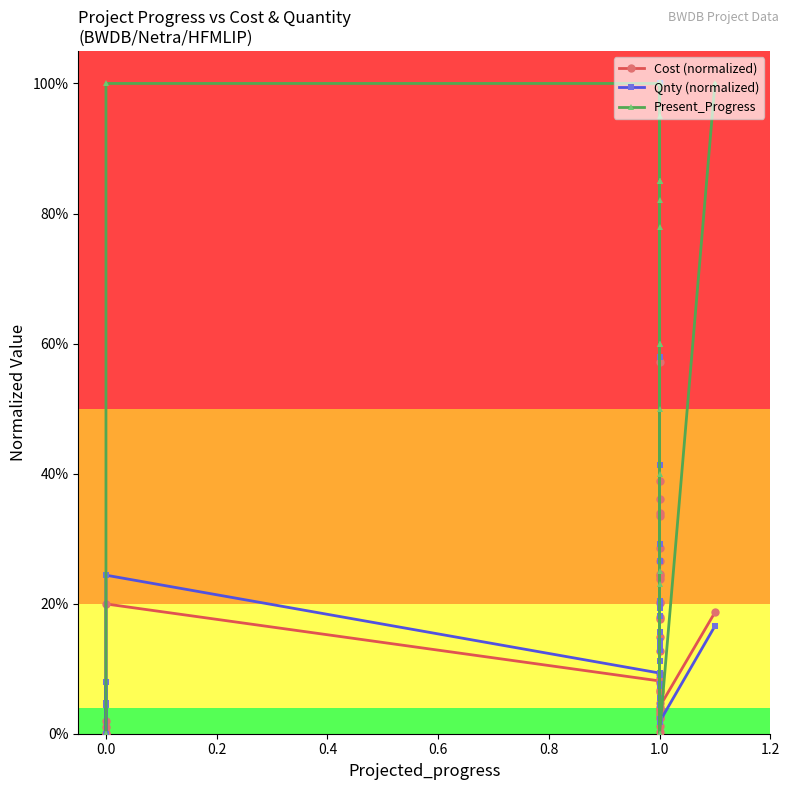

At 1.0, list the series in order from smallest to largest.

Cost (normalized), Qnty (normalized), Present_Progress